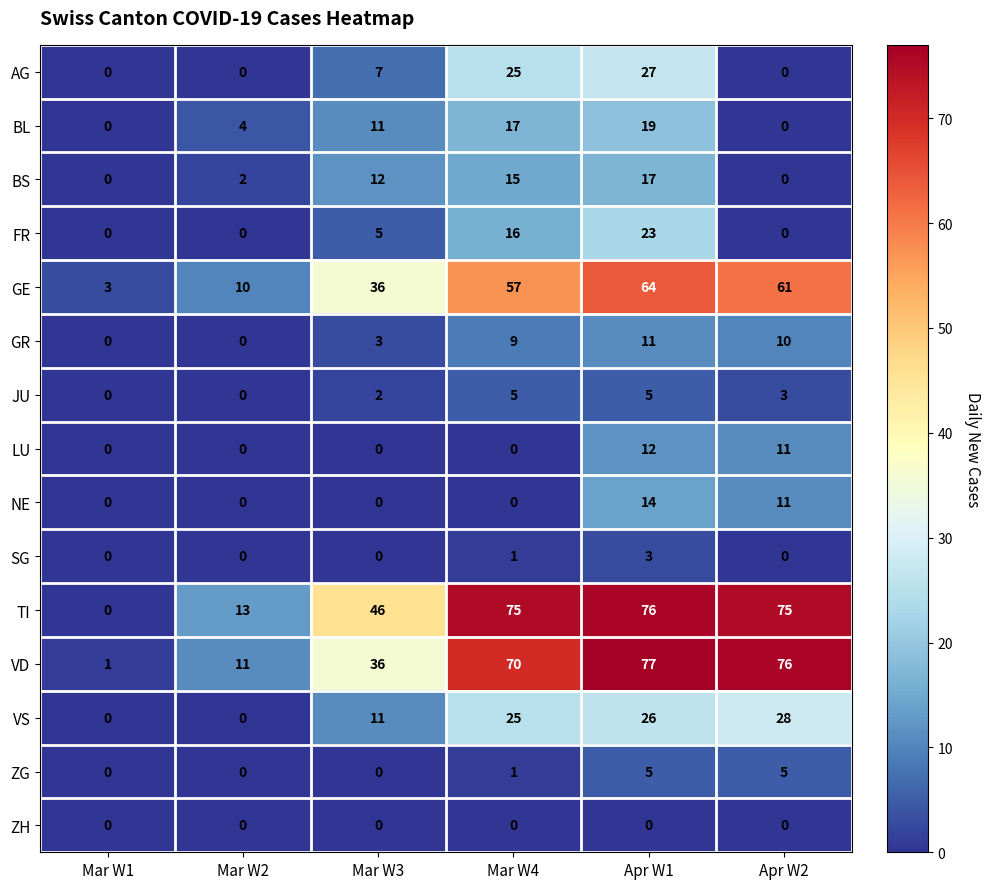

How many series are shown in this chart?

15